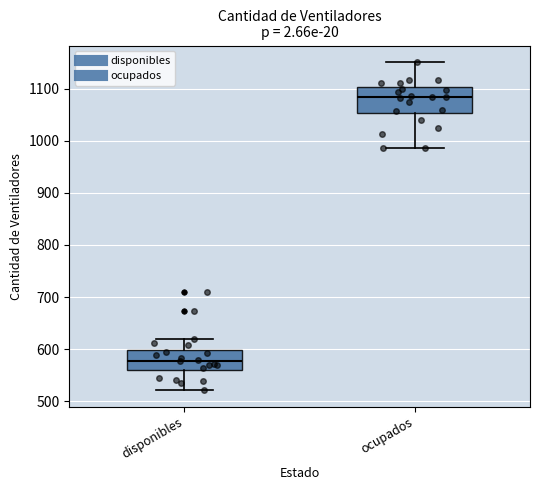

Reading left to right, read every box against the y-axis: the position of its median line, the range the box covers, and the ends of its whiskers. The values are not printed on the chart, so give them approximately, as read against the axis.

disponibles: median 580, box 560 to 600, whiskers 520 to 620
ocupados: median 1080, box 1050 to 1100, whiskers 990 to 1150